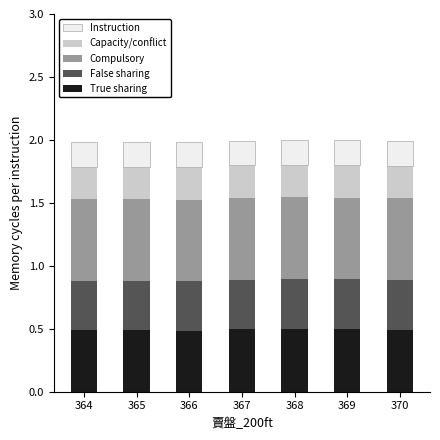

Are the bars horizontal?

No